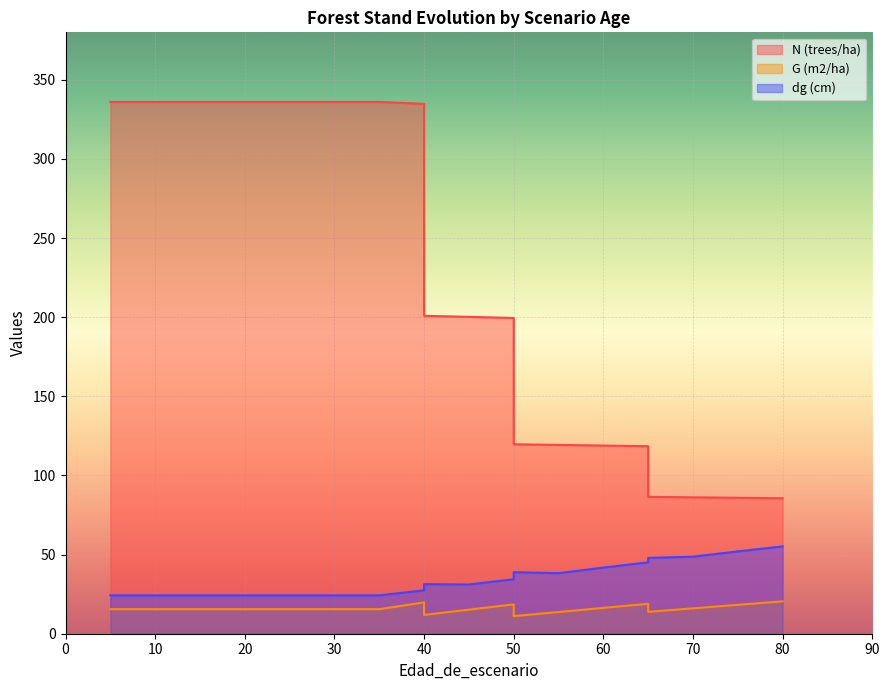

The value of N (trees/ha) at 30 is 336.0. True or false?

True